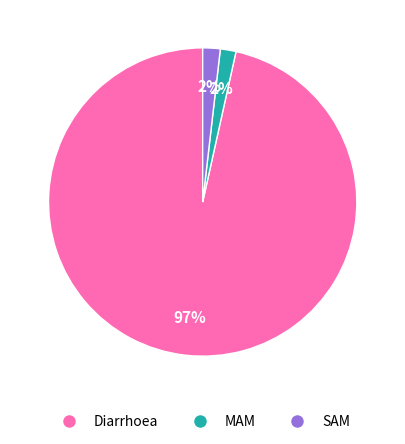

Combined, do Diarrhoea and MAM account for over 50%?

Yes